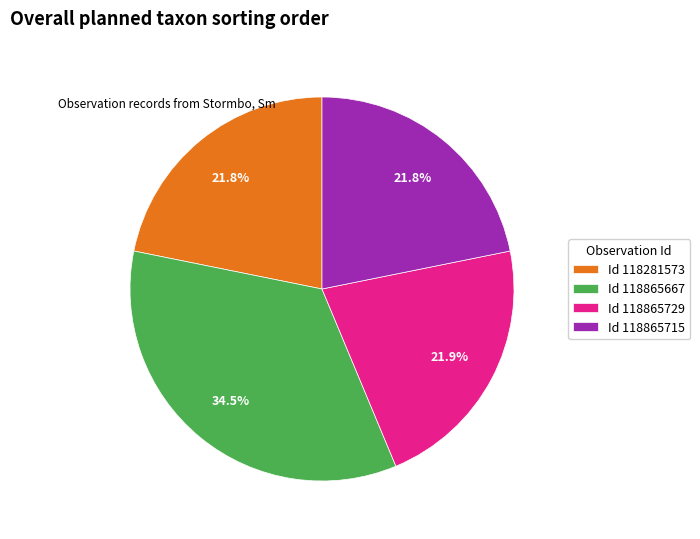

Is there any slice that represents more than half of the pie?

No